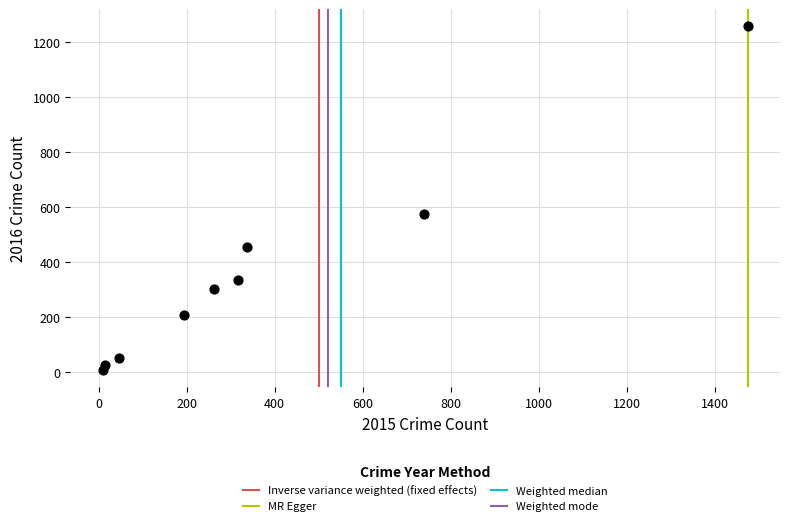

What Y value in the scatter plot is closest to 633?

576